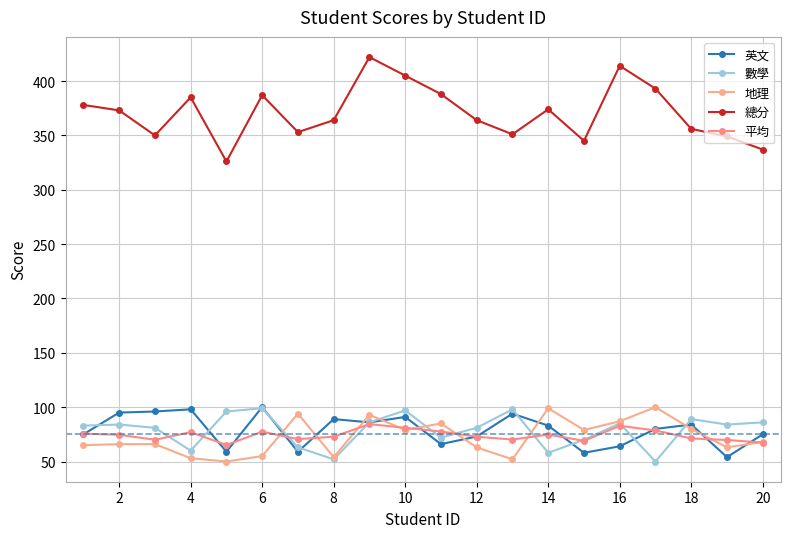

Count the number of data series in this chart.

5